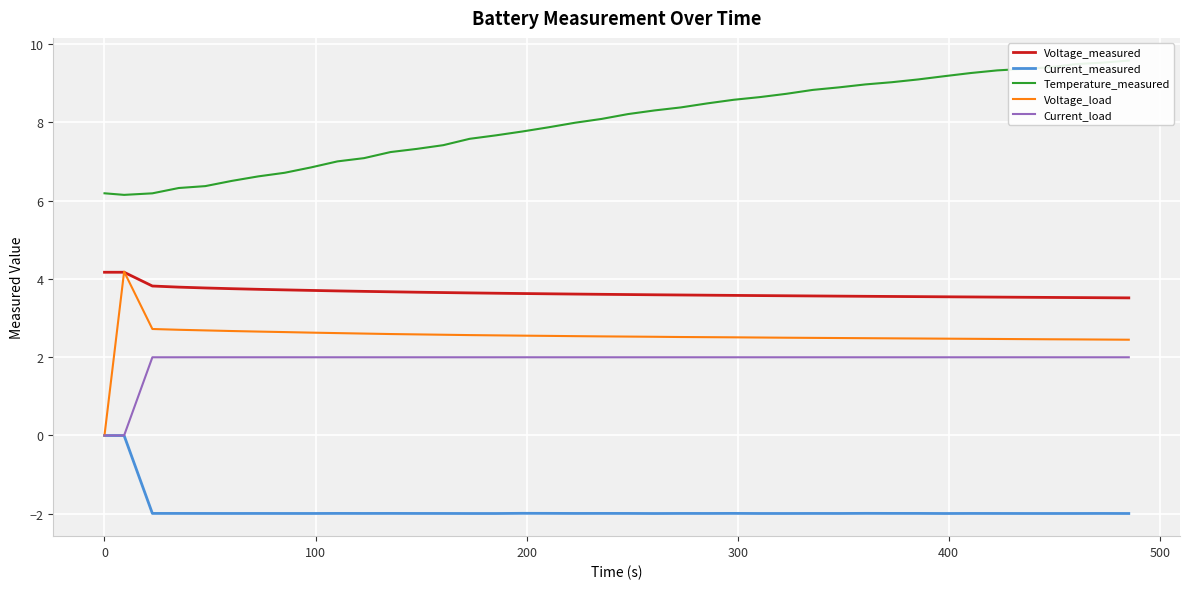

True or false: Voltage_load and Temperature_measured intersect in this chart.

False